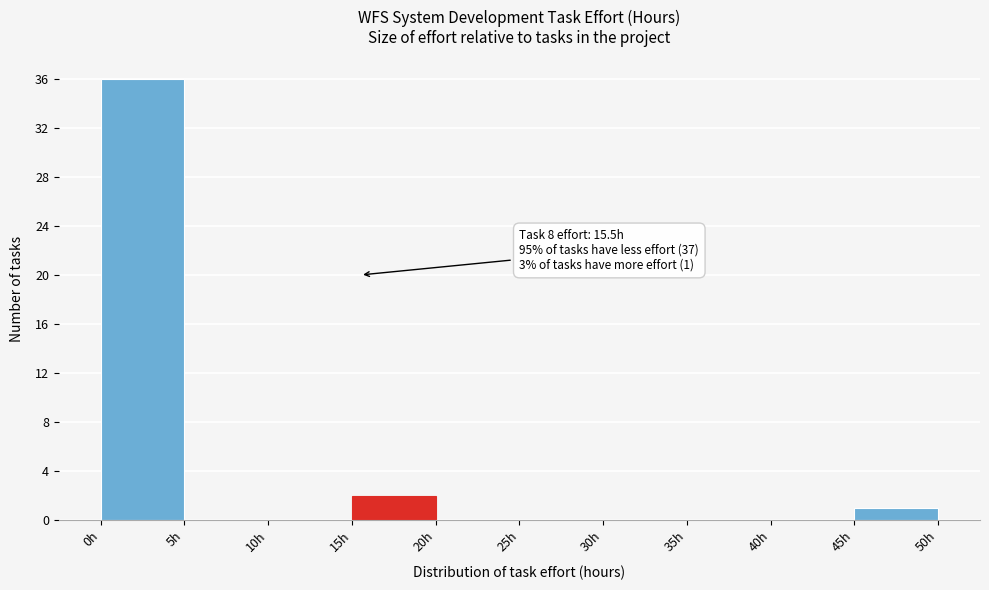

Which range on the x-axis has the tallest bar?

0 to 5